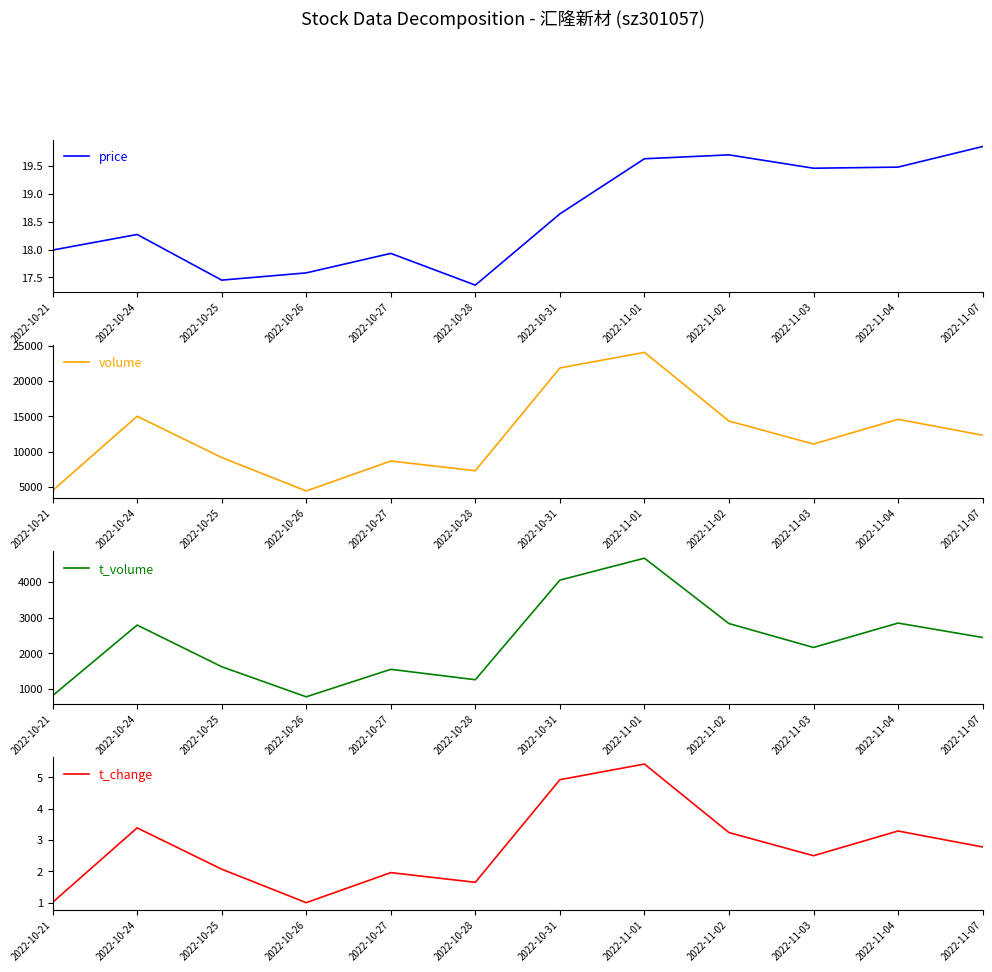

Does the chart display data point markers on the line(s)?

No